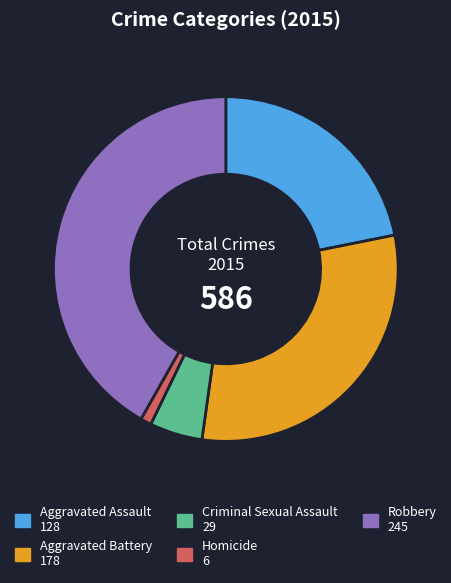

How many segments does this pie chart have?

5